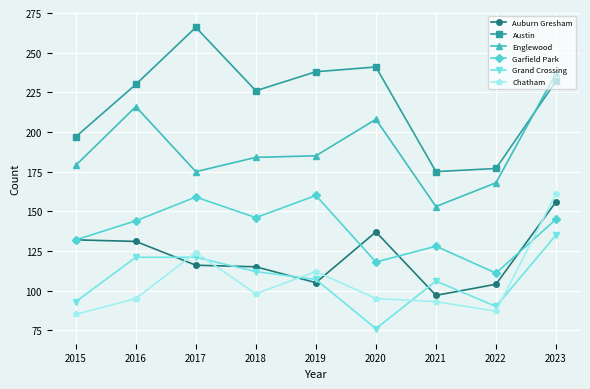

What is the value of the Garfield Park point at the 1st from the left?

132